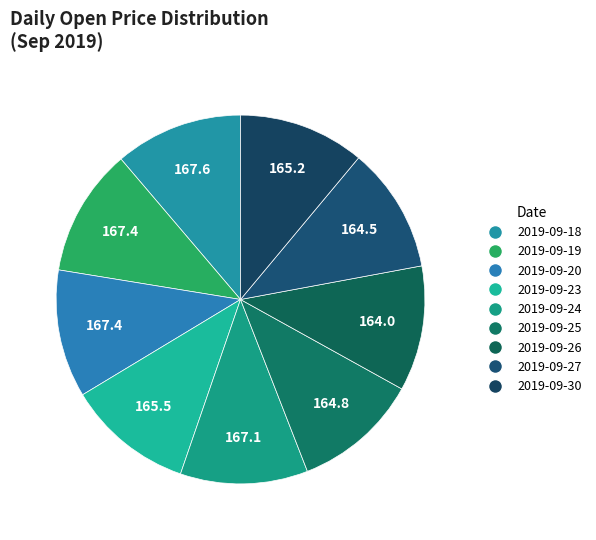

Between 2019-09-25 and 2019-09-27, which is larger?

2019-09-25